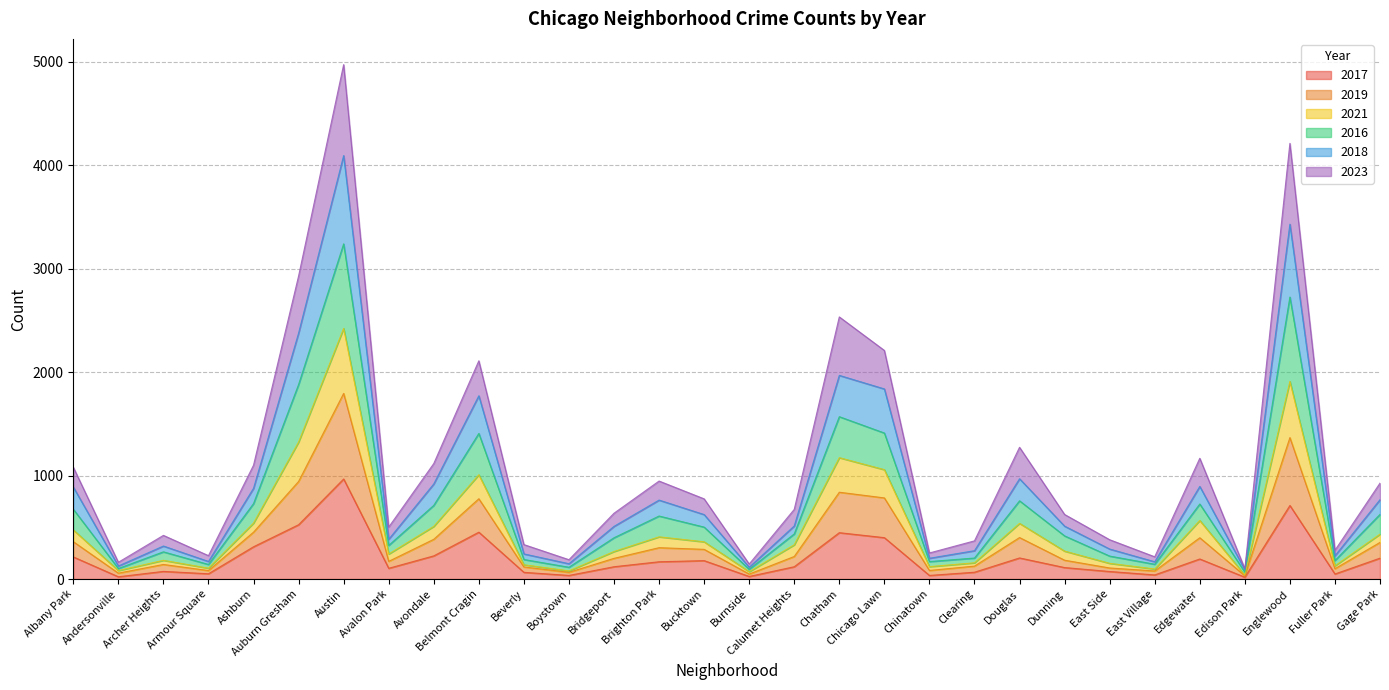

At which category is the sum across all series the highest?

Austin